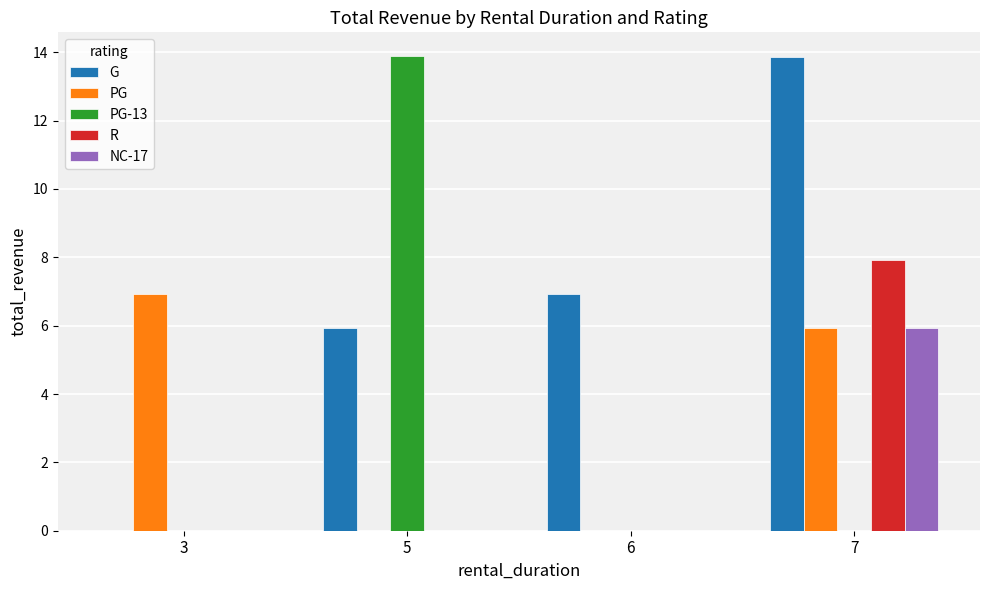

Reading left to right, extract all data points from this chart.

G: 3=0.0	5=5.9	6=6.9	7=13.9
PG: 3=6.9	5=0.0	6=0.0	7=5.9
PG-13: 3=0.0	5=13.9	6=0.0	7=0.0
R: 3=0.0	5=0.0	6=0.0	7=7.9
NC-17: 3=0.0	5=0.0	6=0.0	7=5.9